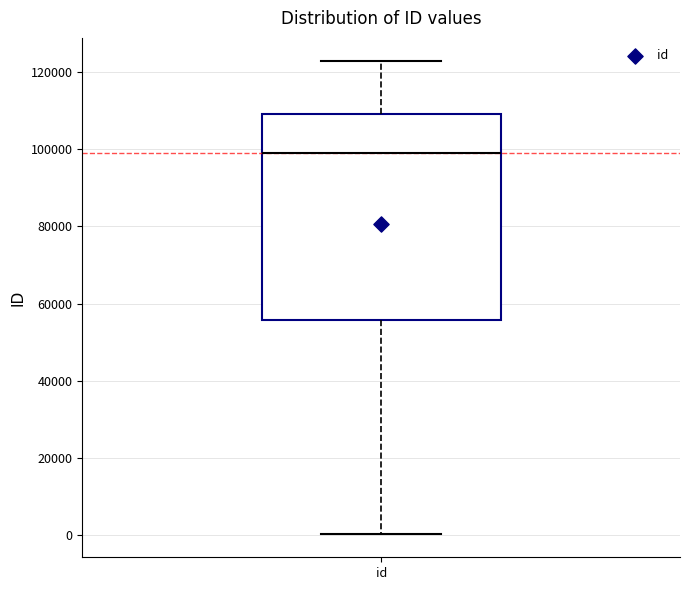

Transcribe this box plot: give where the median line is, the range the box spans, and where the two whiskers end, as read against the y-axis. The values are not printed on the chart, so give them approximately, as read against the axis.

median 98000, box 56000 to 110000, whiskers 0 to 122000